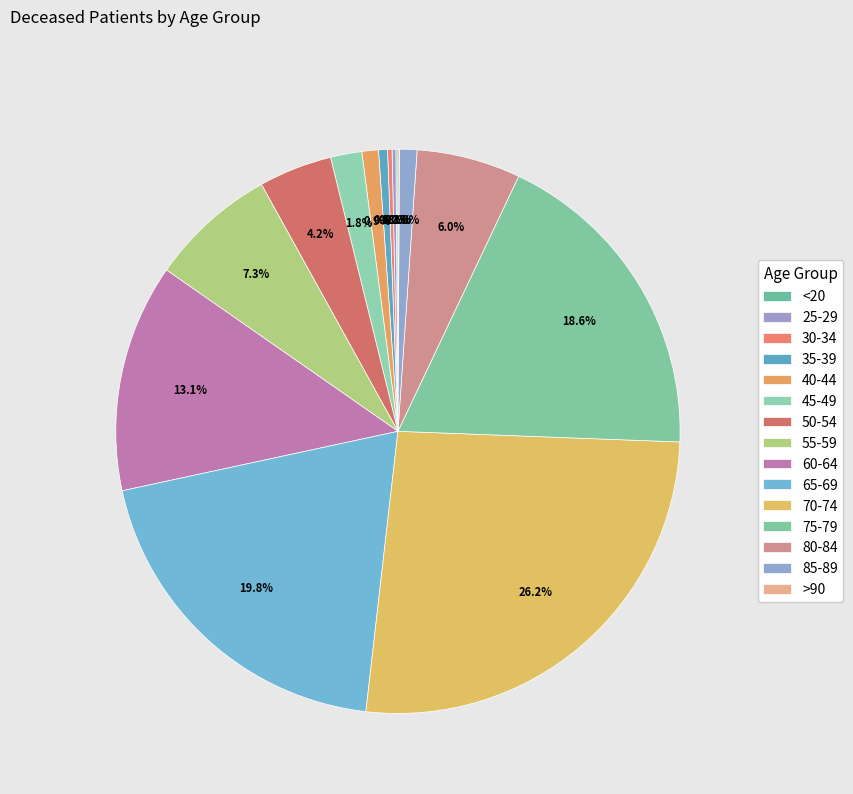

To the nearest percent, what percentage of the pie is 35-39?

1%